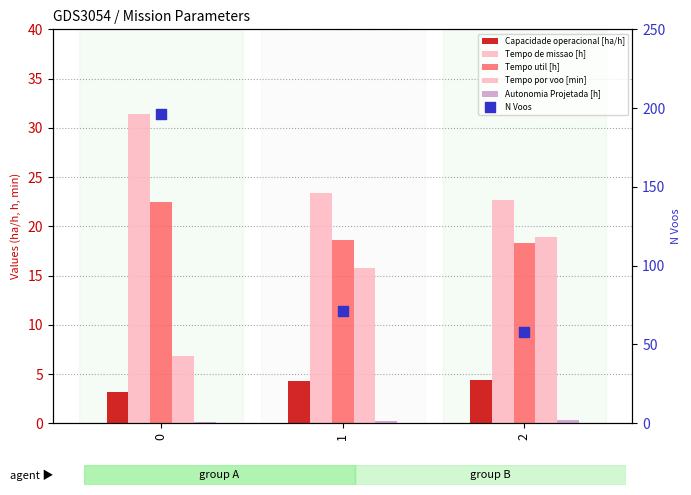

Which series has the largest total across all categories?

N Voos